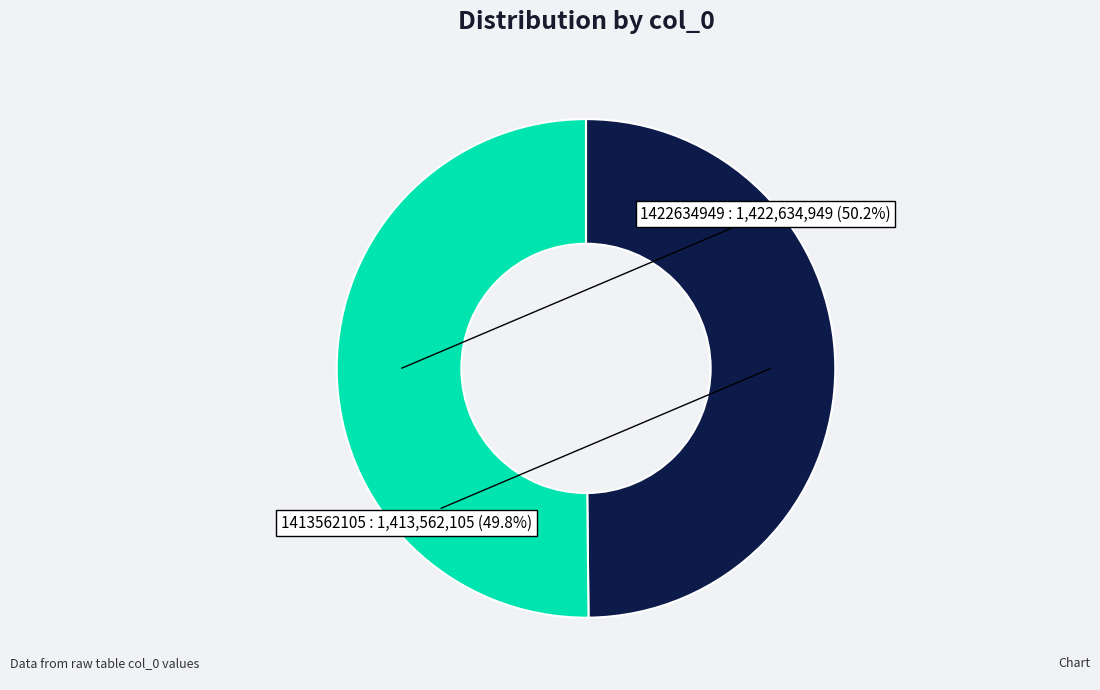

Count the number of slices in the pie.

2